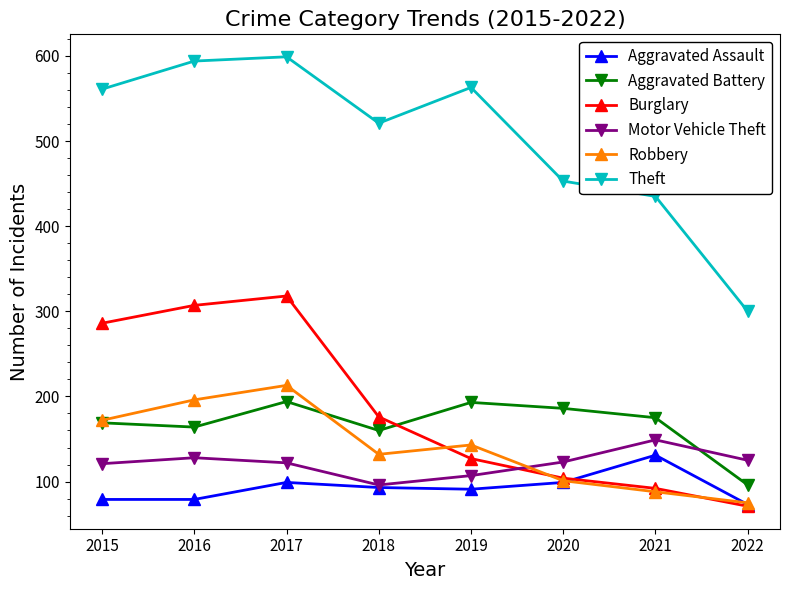

Which series changed the most between 2016 and 2017?

Aggravated Battery